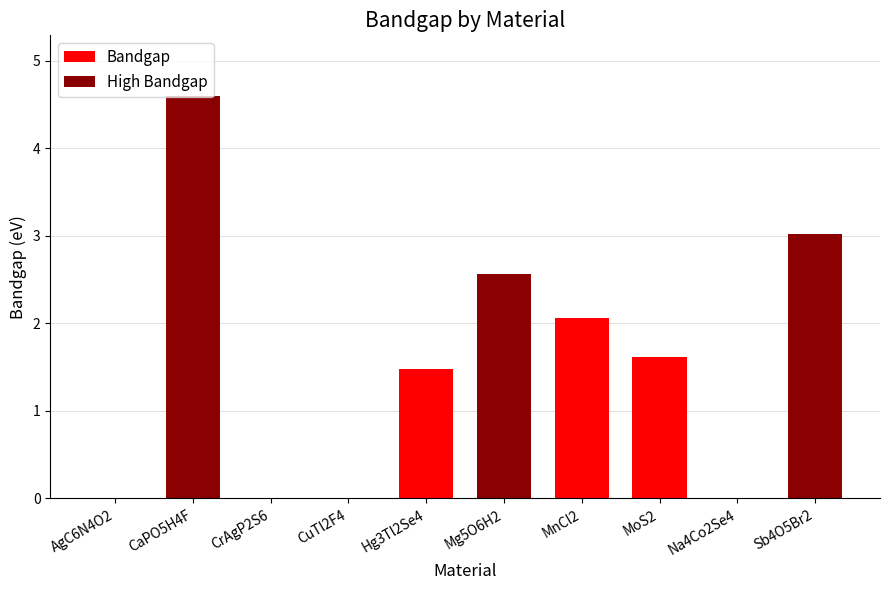

Reading right to left, extract all data points from this chart.

3.0	0.0	1.6	2.1	2.6	1.5	0.0	0.0	4.6	0.0